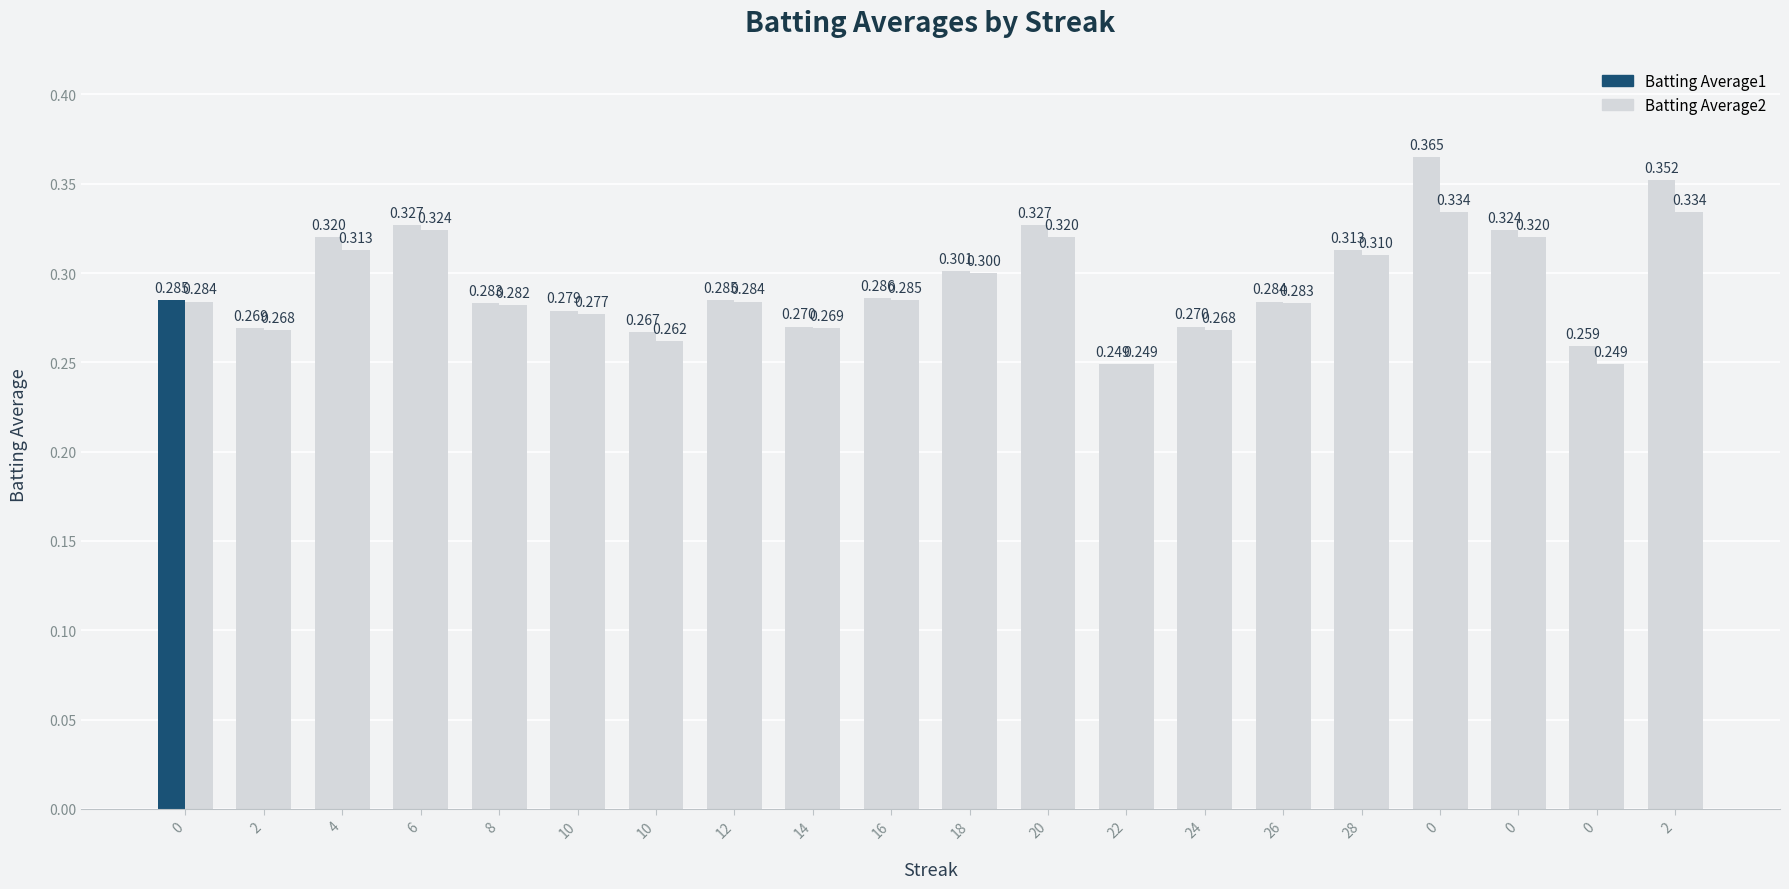

The Batting Average2 series shows 0.2 at 26. True or false?

False